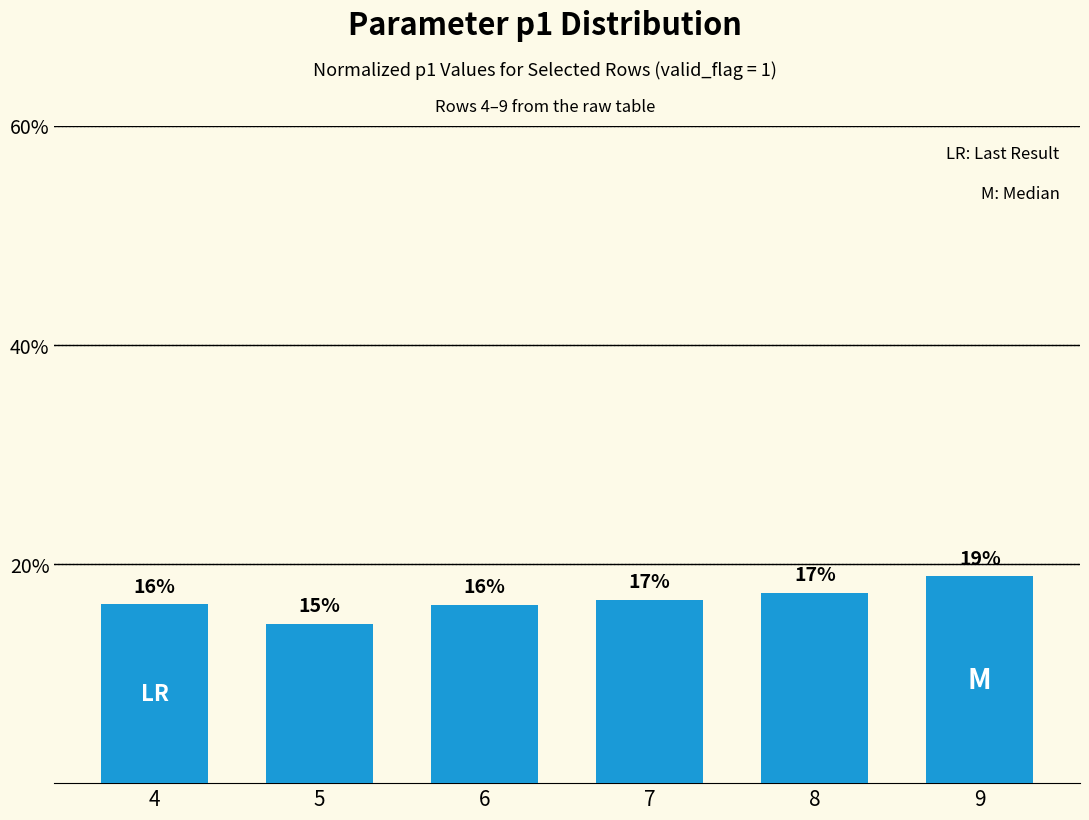

What is the sum of all values?

100.0